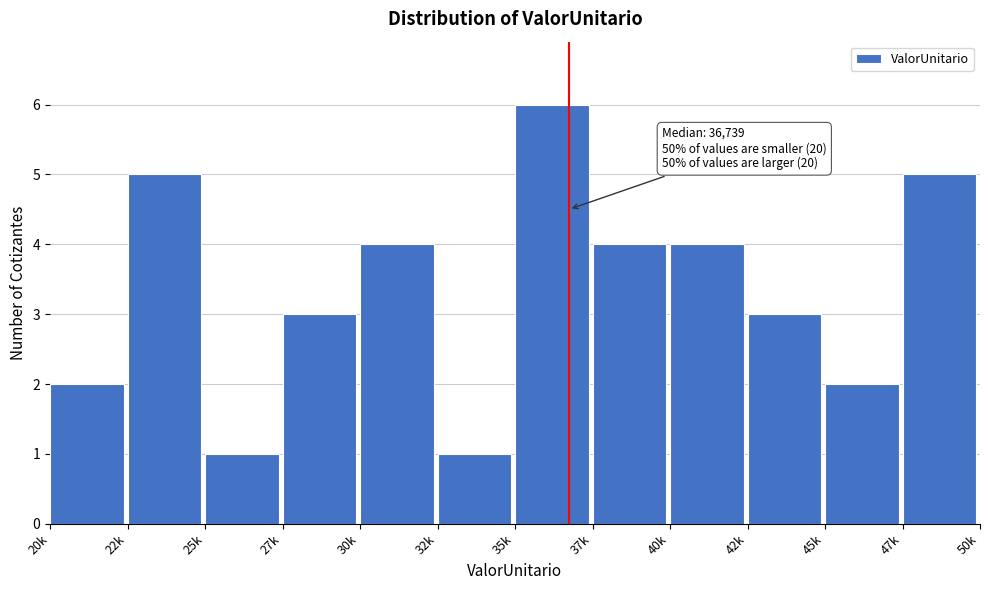

Reading right to left, what are all the values shown in this chart?

5	2	3	4	4	6	1	4	3	1	5	2